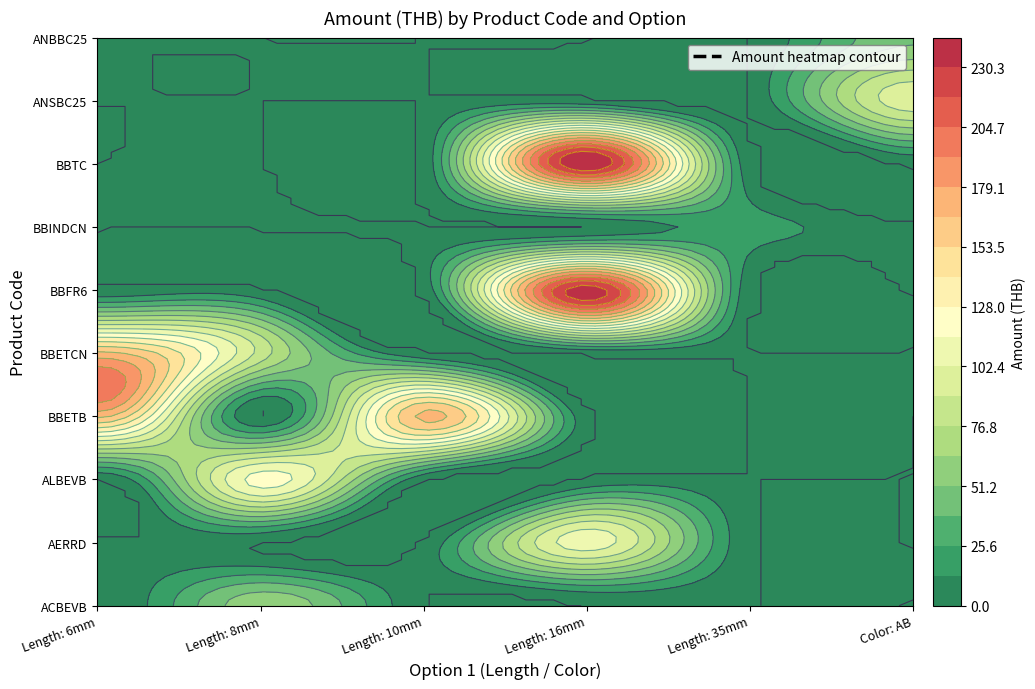

Which series changed the most between Length: 16mm and Color: AB?

BBTC